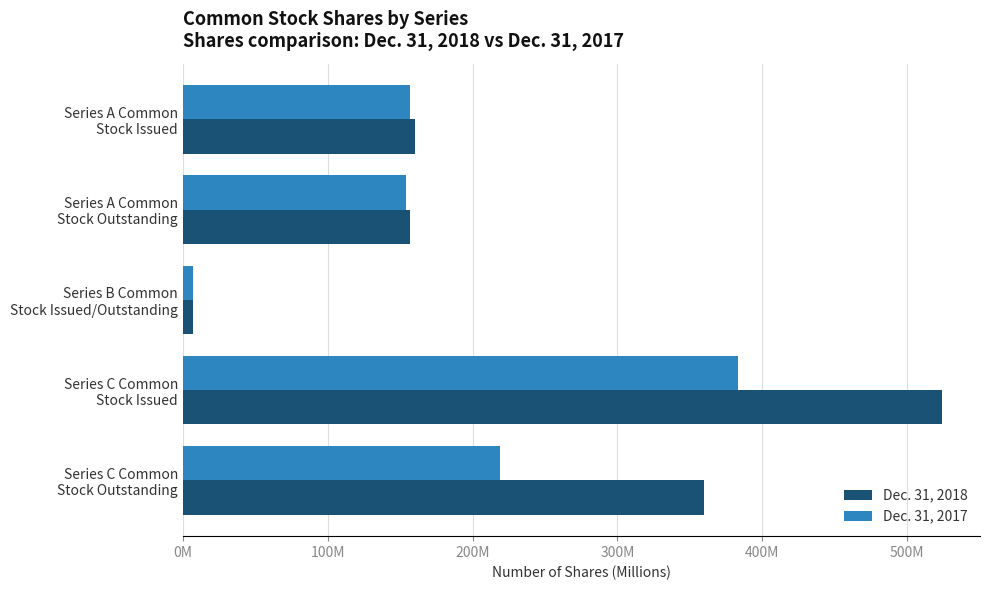

What are all the series names shown in the legend?

Dec. 31, 2018, Dec. 31, 2017